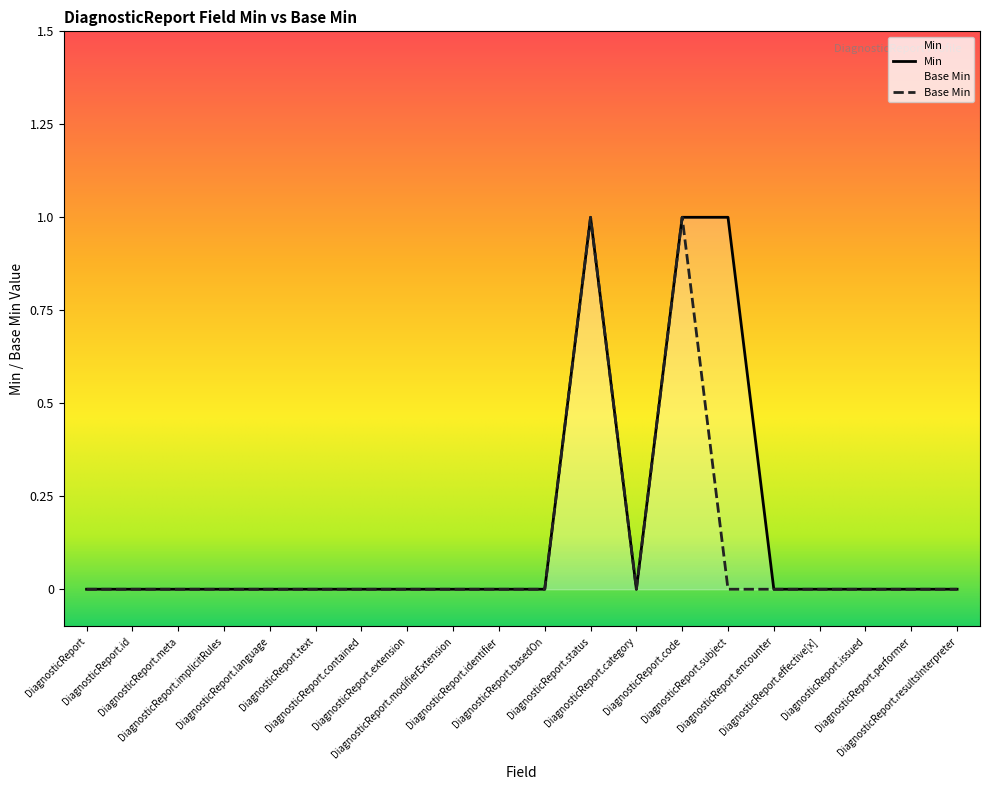

True or false: Base Min and Min cross at least once.

False